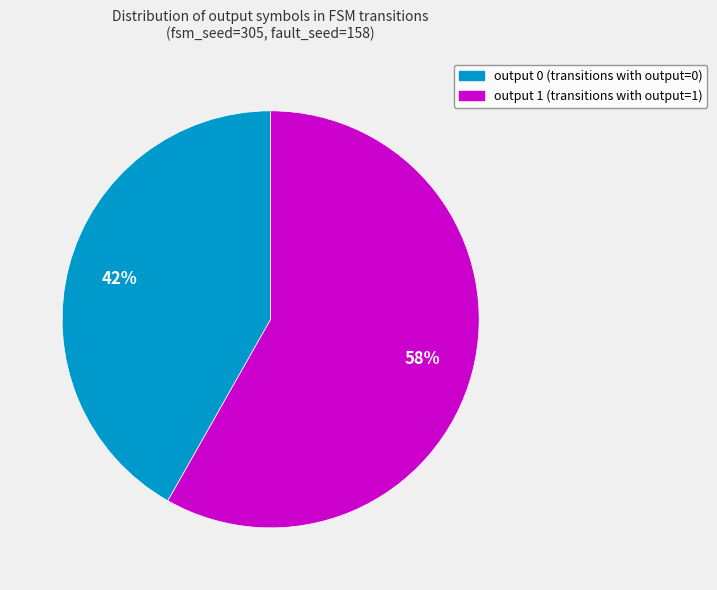

Is there any slice that represents more than half of the pie?

Yes